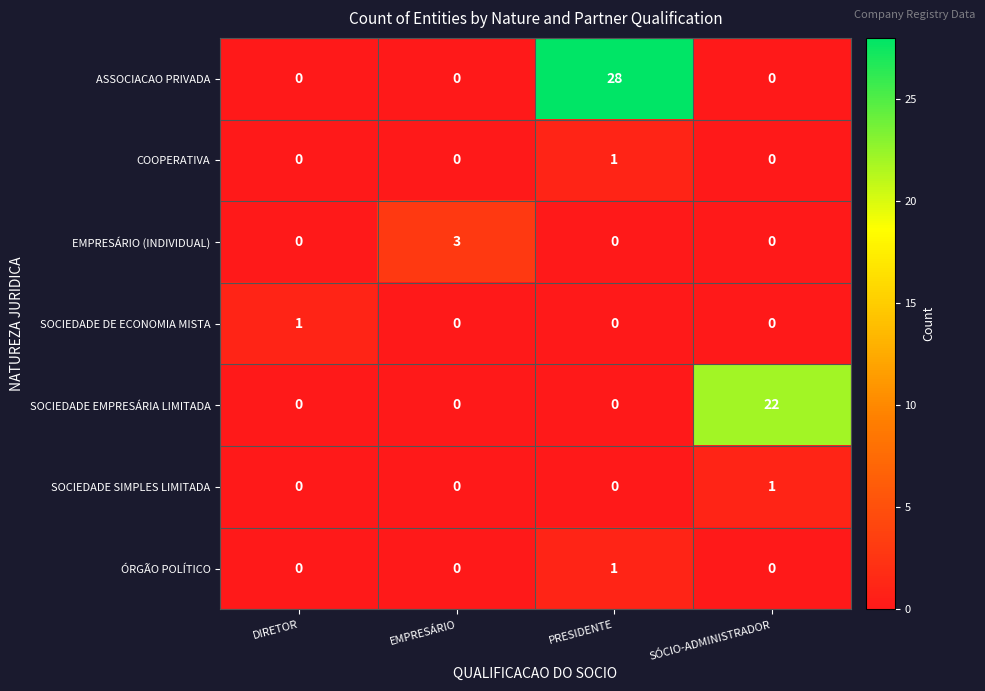

Between DIRETOR and EMPRESÁRIO, which series saw the biggest shift?

EMPRESÁRIO (INDIVIDUAL)